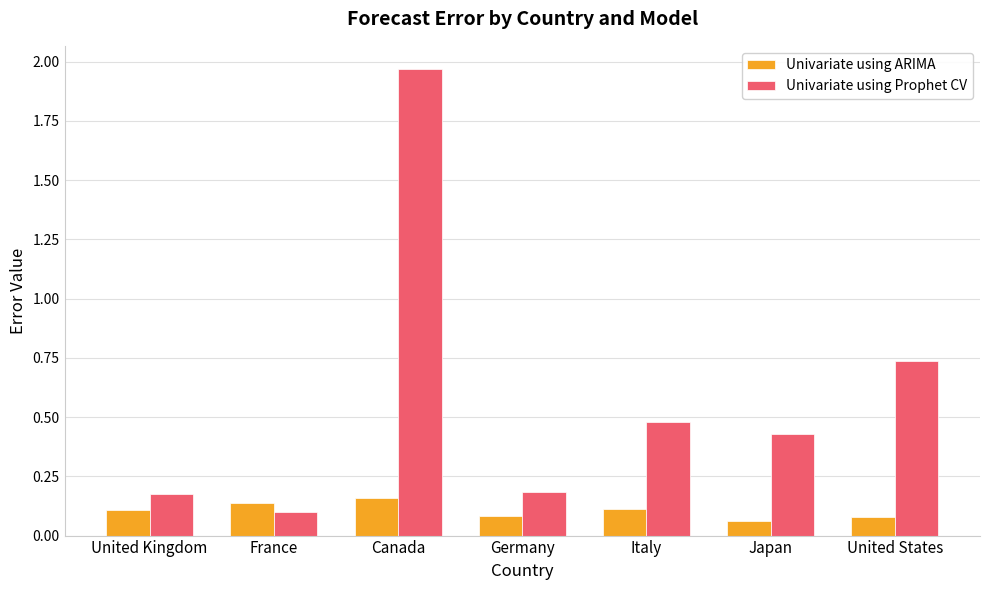

What is the label of the 7th bar from the right?

United Kingdom